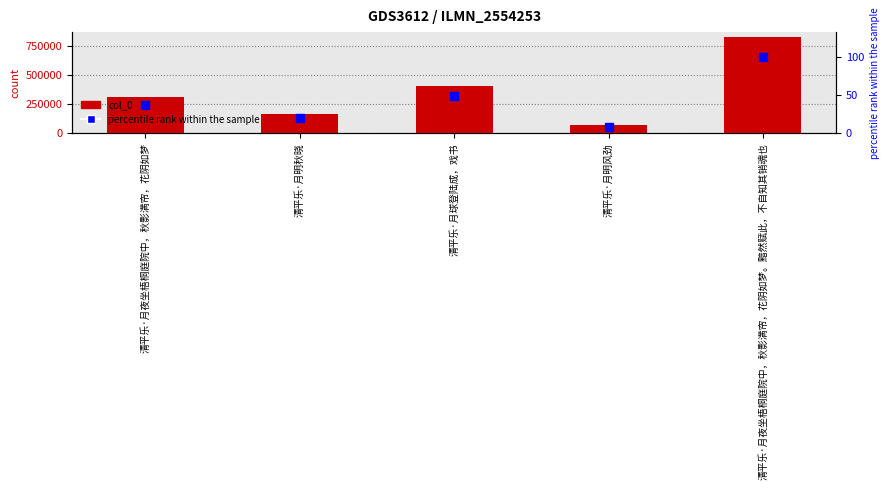

Which series reaches the maximum Y coordinate?

col_0